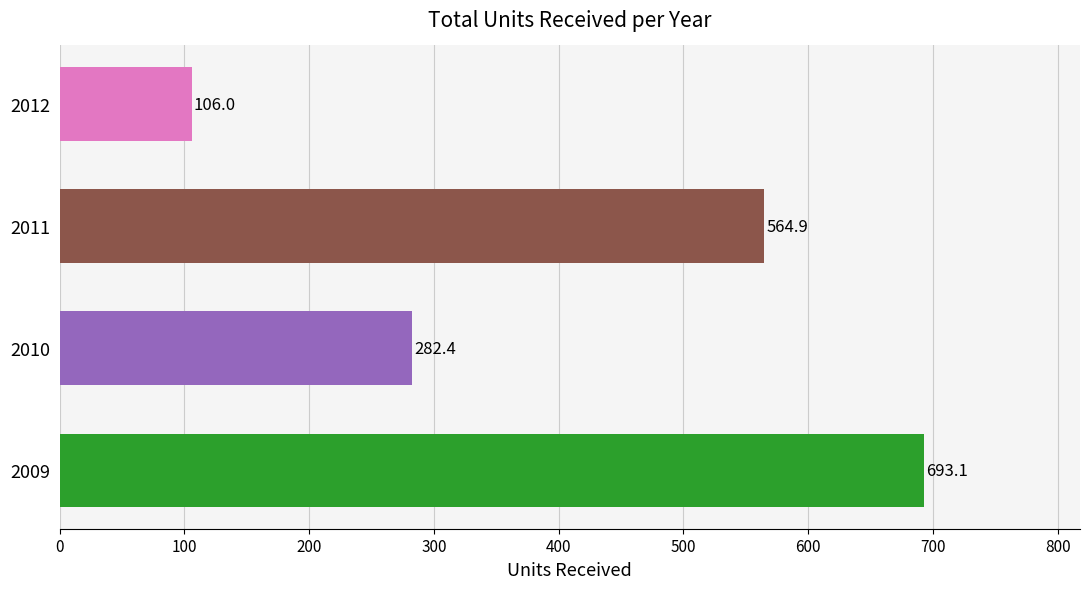

The chart shows a value of 106.0 at 2012. True or false?

True